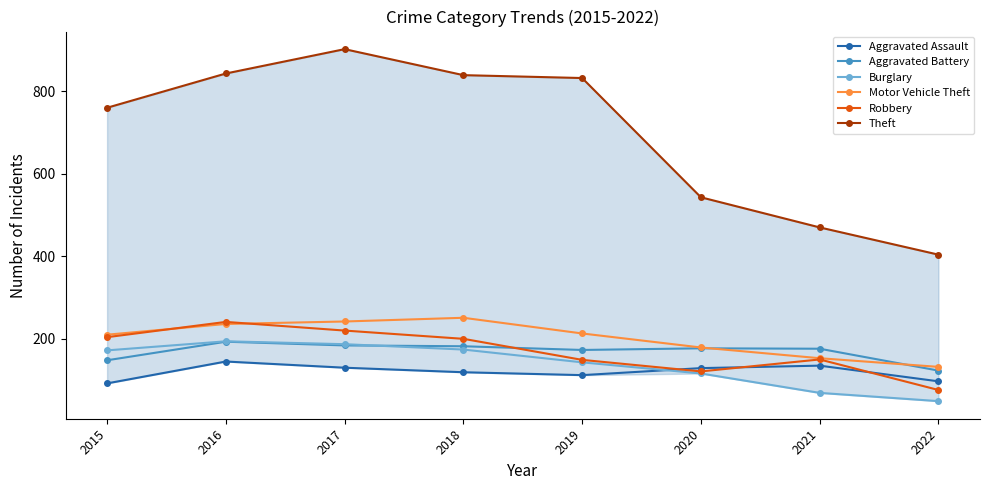

At which category does the chart reach its peak across all series?

2017